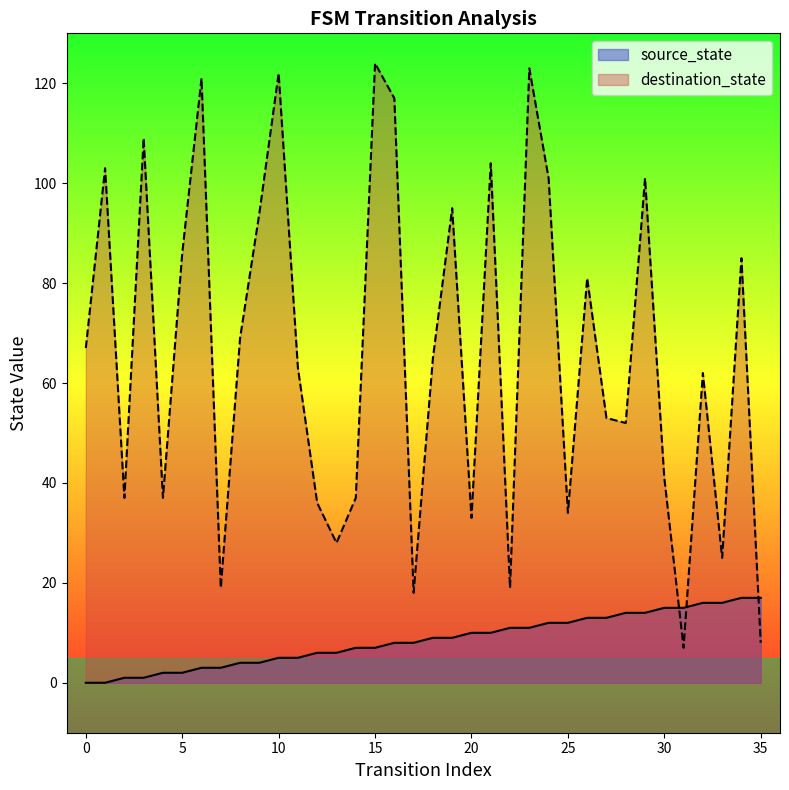

True or false: destination_state has more than 0 interior local peaks.

True